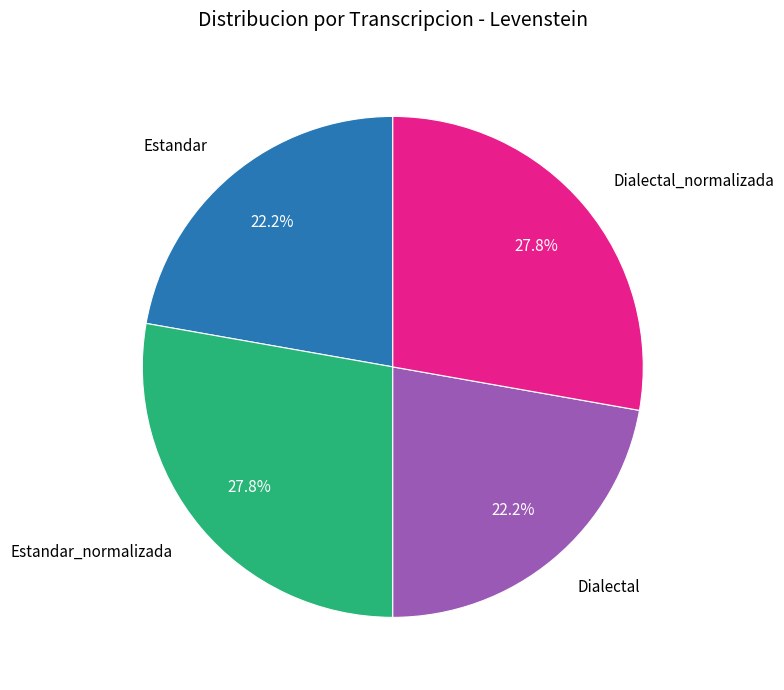

Is there any slice that represents more than half of the pie?

No